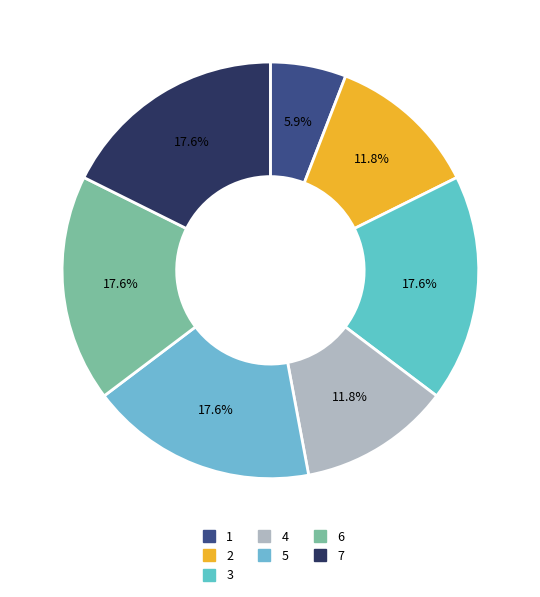

Does 5 represent more than half of the total?

No